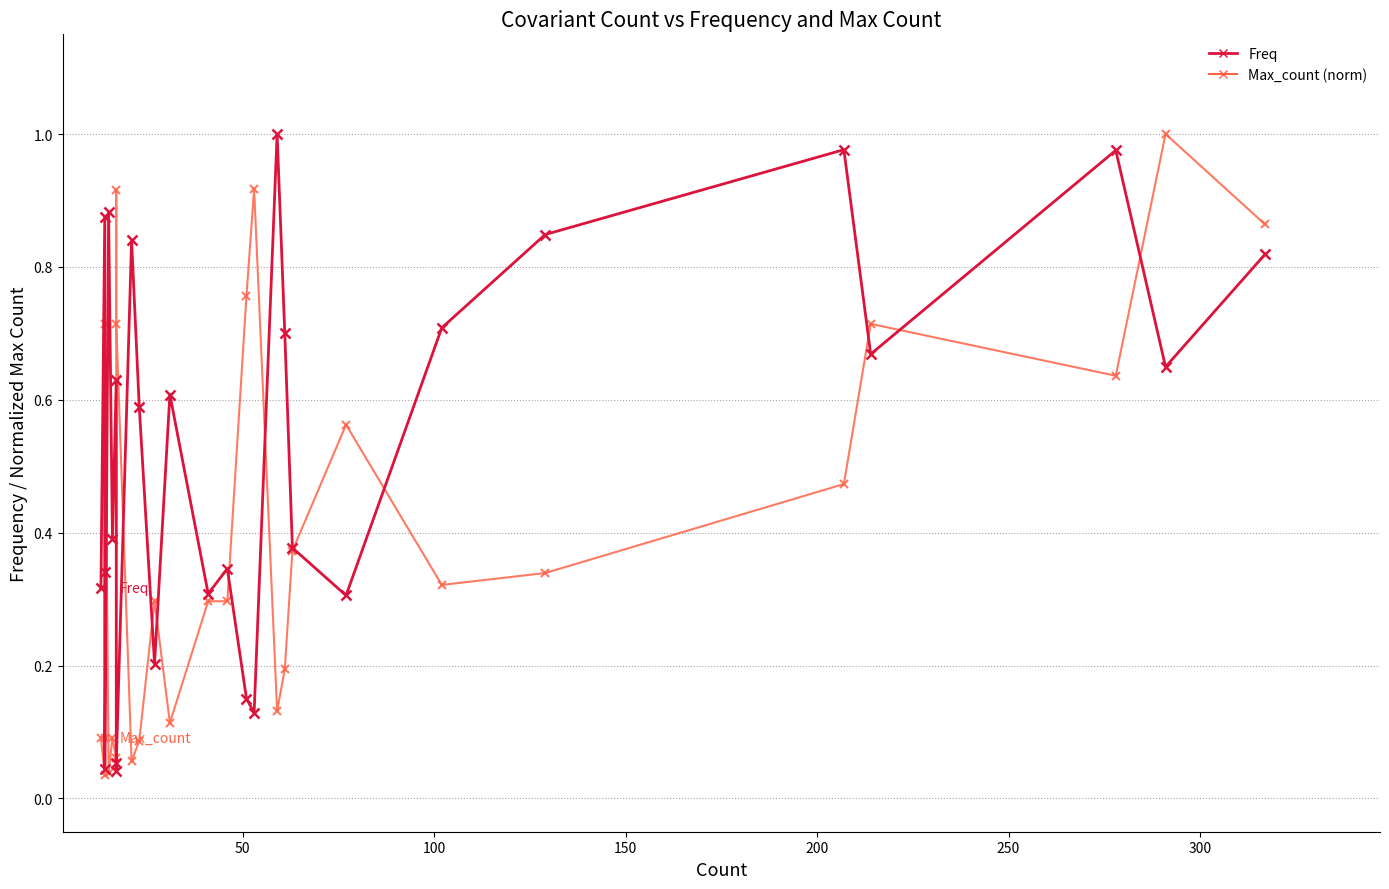

What is the difference between the maximum and minimum values in the Max_count (norm) series?

1.0